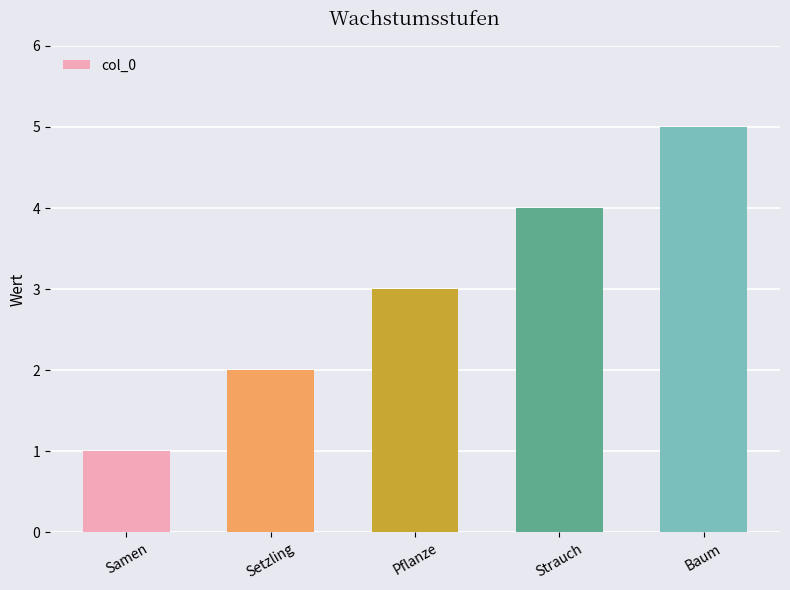

Which label corresponds to the largest value in the chart?

Baum